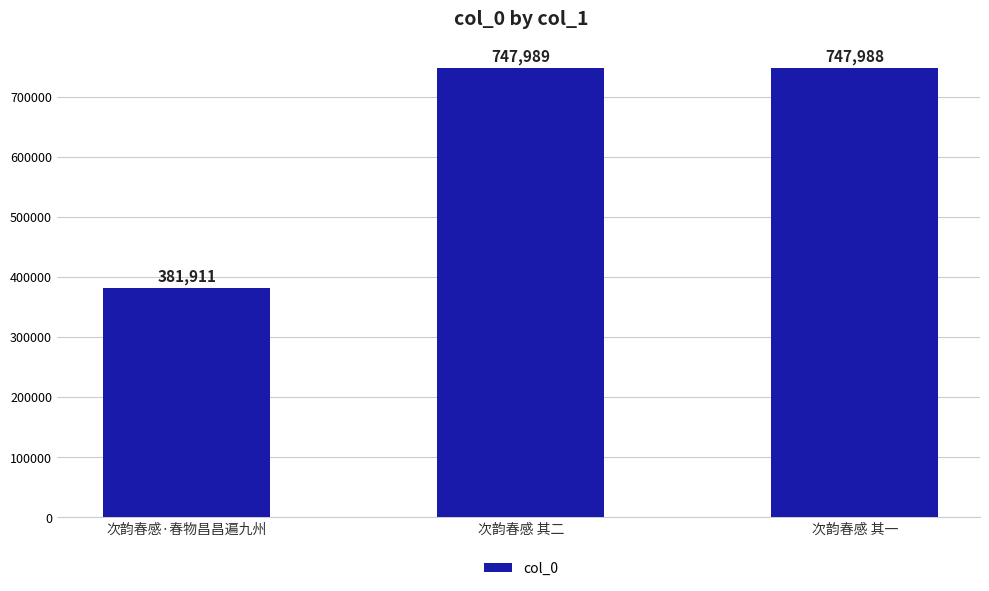

Which category has the lowest value across all series?

次韵春感·春物昌昌遍九州